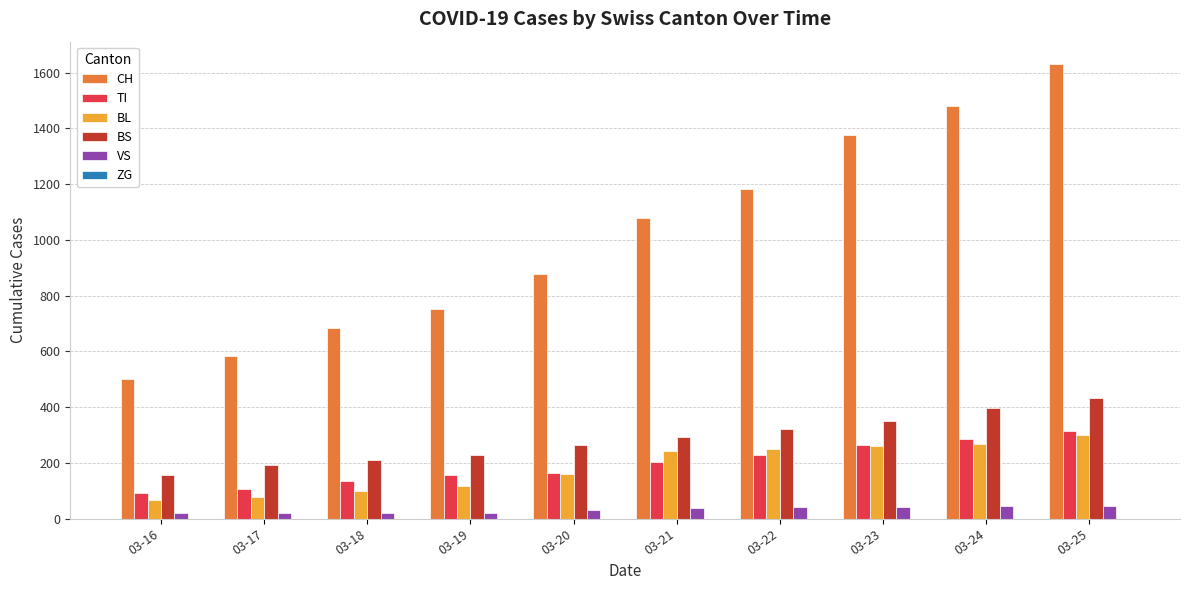

What is the average value of the BL series?

183